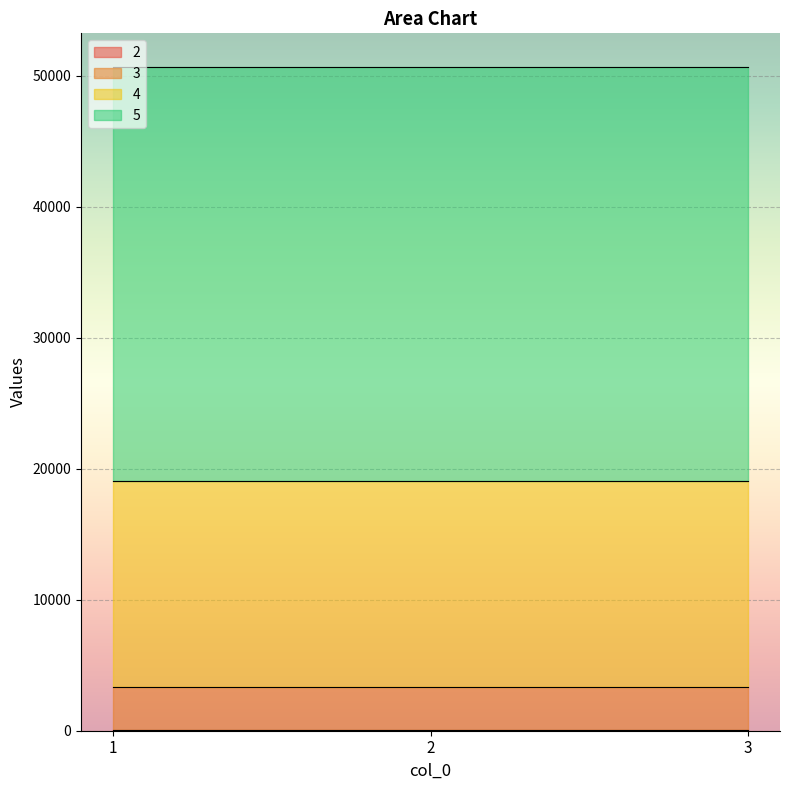

True or false: 2 has a value of 82.1 at 1.

True